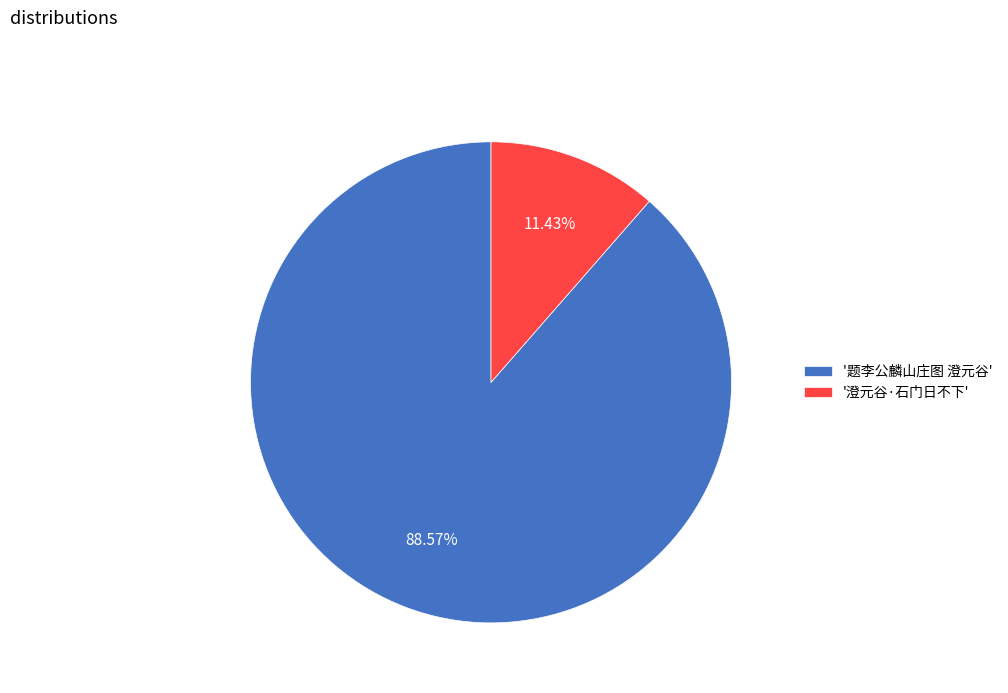

Combined, do '澄元谷·石门日不下' and '题李公麟山庄图 澄元谷' account for over 50%?

Yes